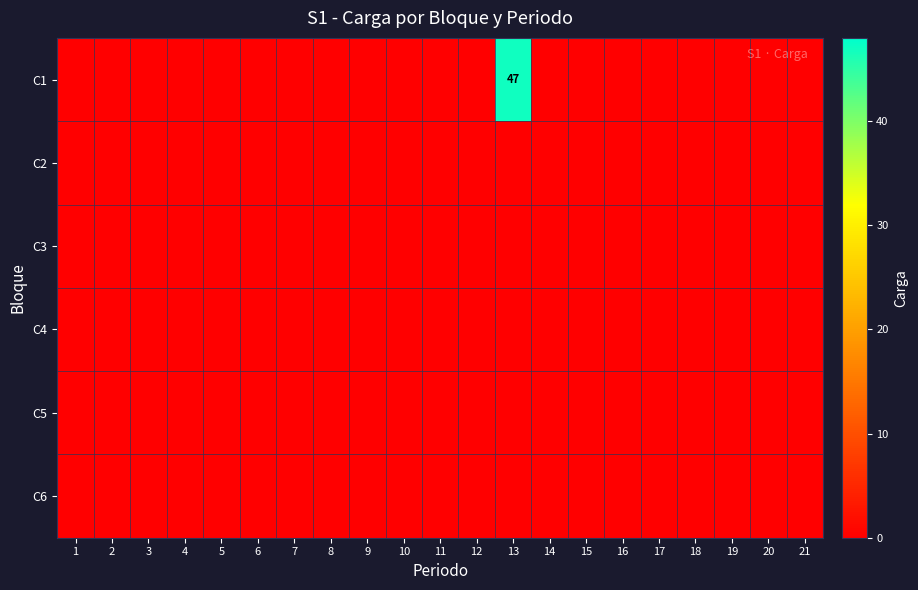

At which category does the chart reach its minimum across all series?

1